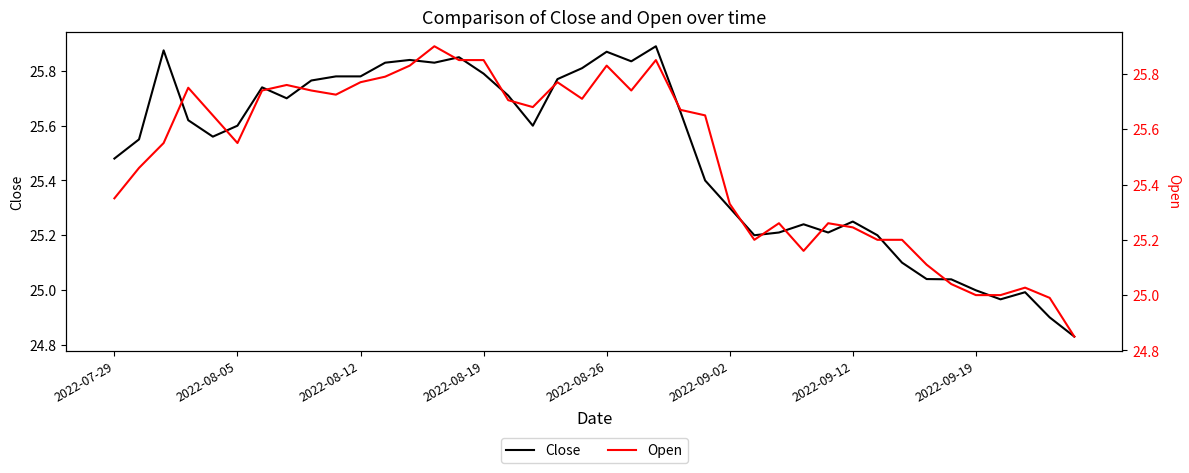

True or false: Open and Close cross at least once.

True